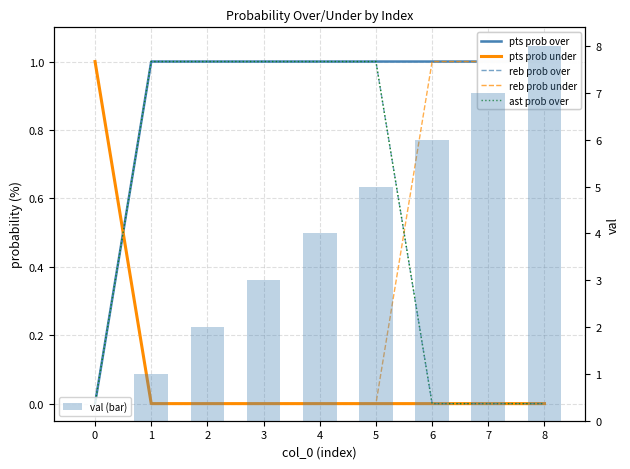

What is the sum of all val (bar) values?

36